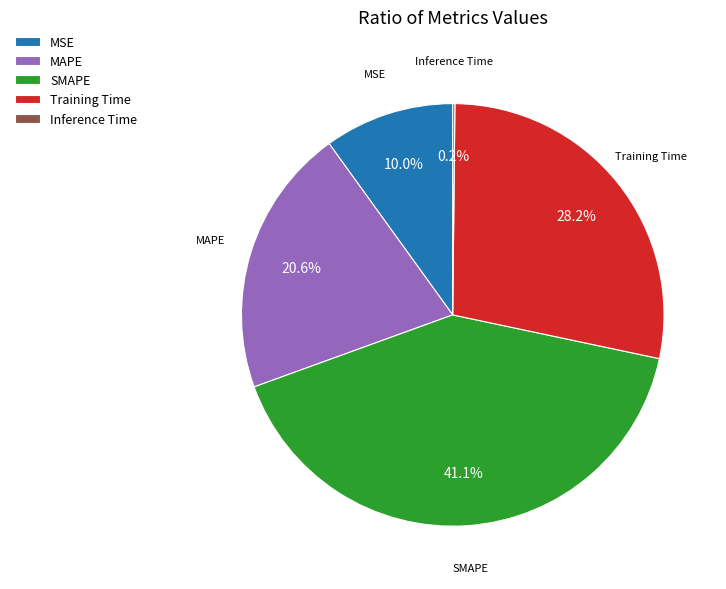

Is there a majority slice in this chart?

No